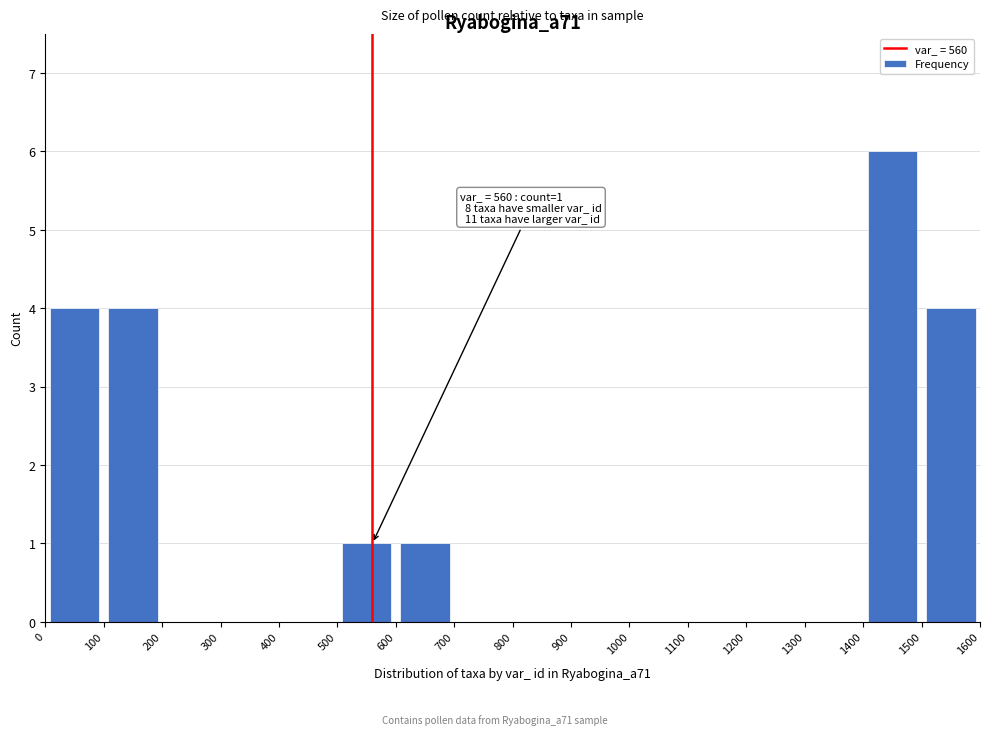

Which range on the x-axis has the tallest bar?

1400 to 1500